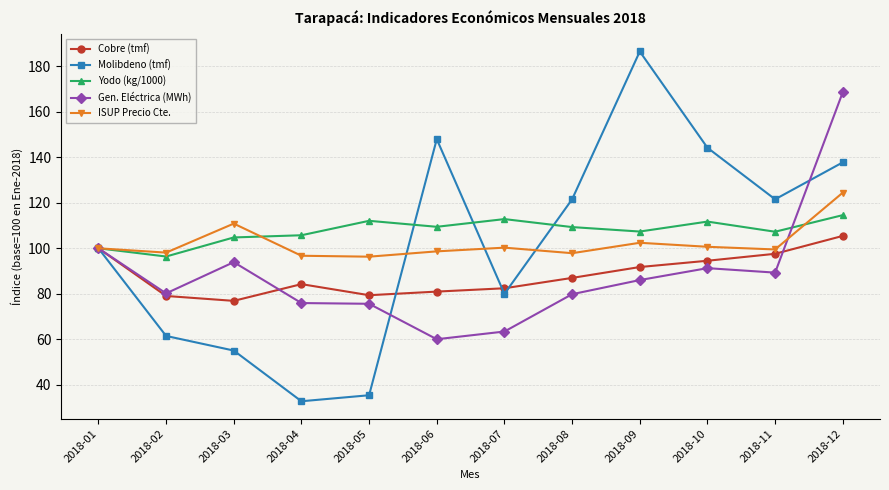

In Cobre (tmf), how many points are lower than both neighbors (excluding endpoints)?

2